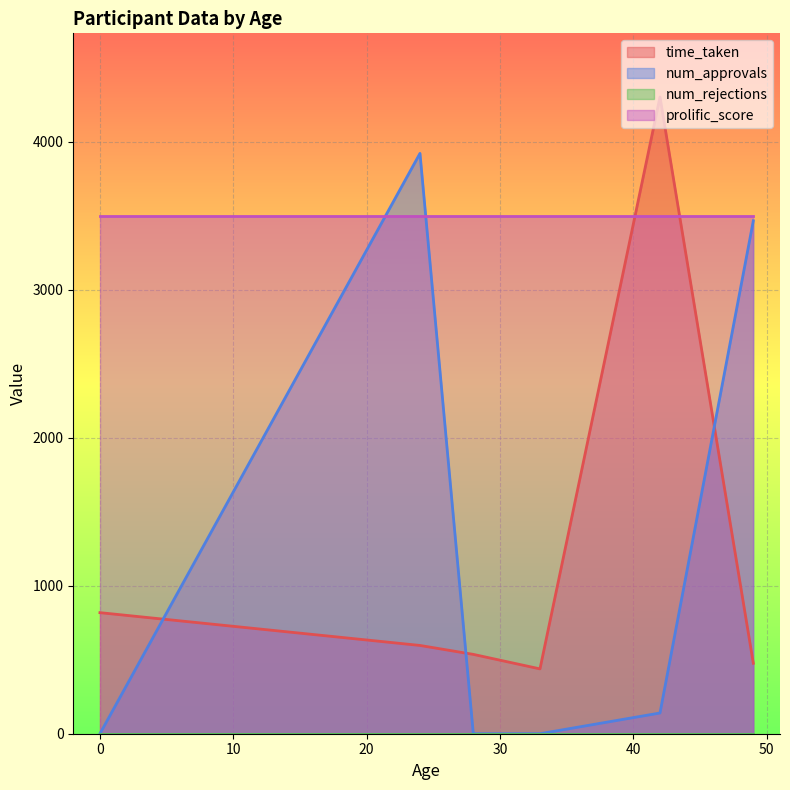

Is the value of num_approvals at 33 greater than the value of time_taken at 0?

No